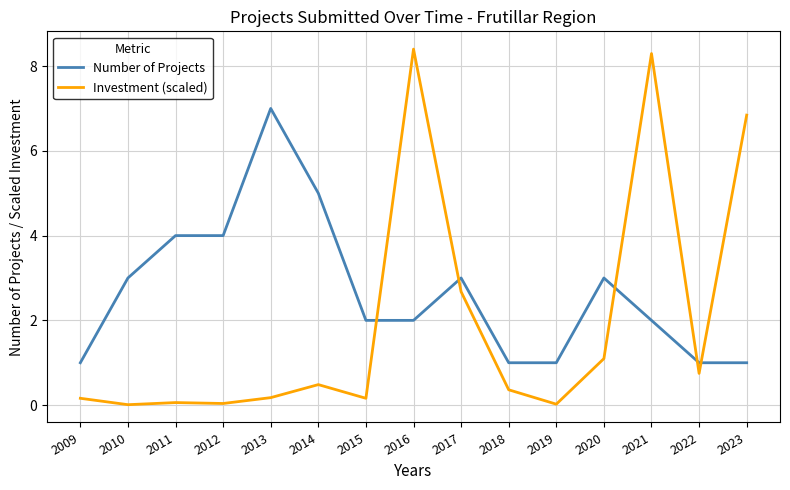

Does the chart display data point markers on the line(s)?

No